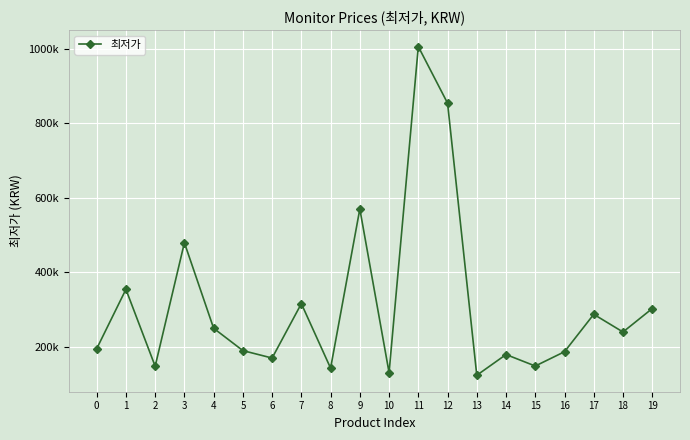

Rank the categories by value from lowest to highest.

13, 10, 8, 2, 15, 6, 14, 16, 5, 0, 18, 4, 17, 19, 7, 1, 3, 9, 12, 11